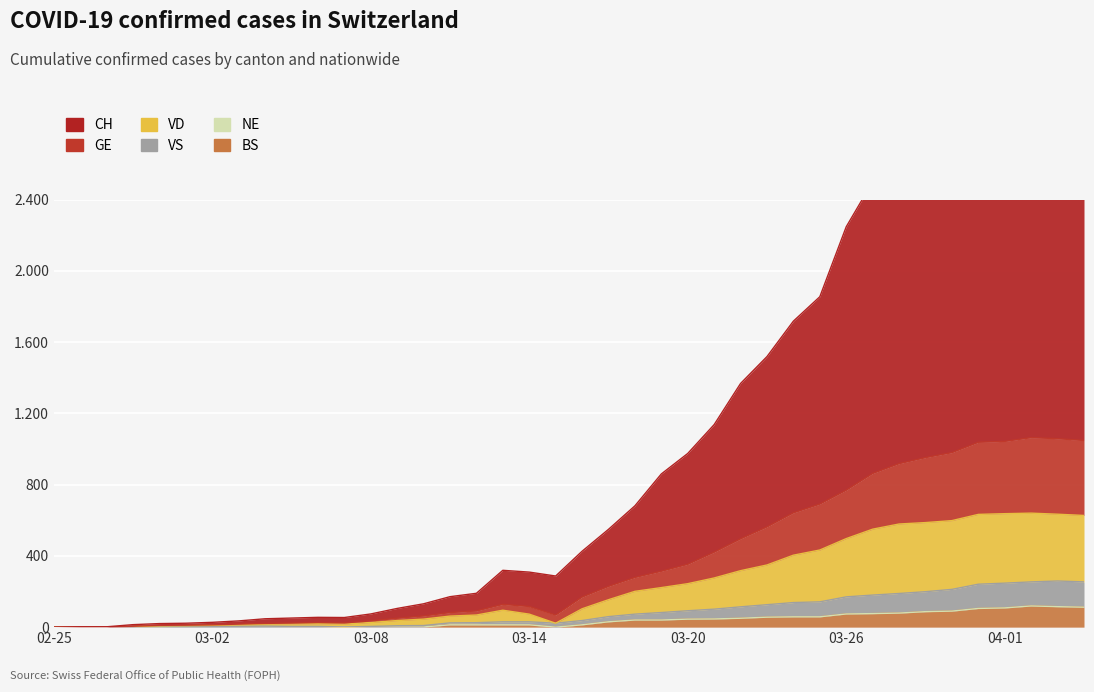

True or false: VD and BS cross at least once.

False